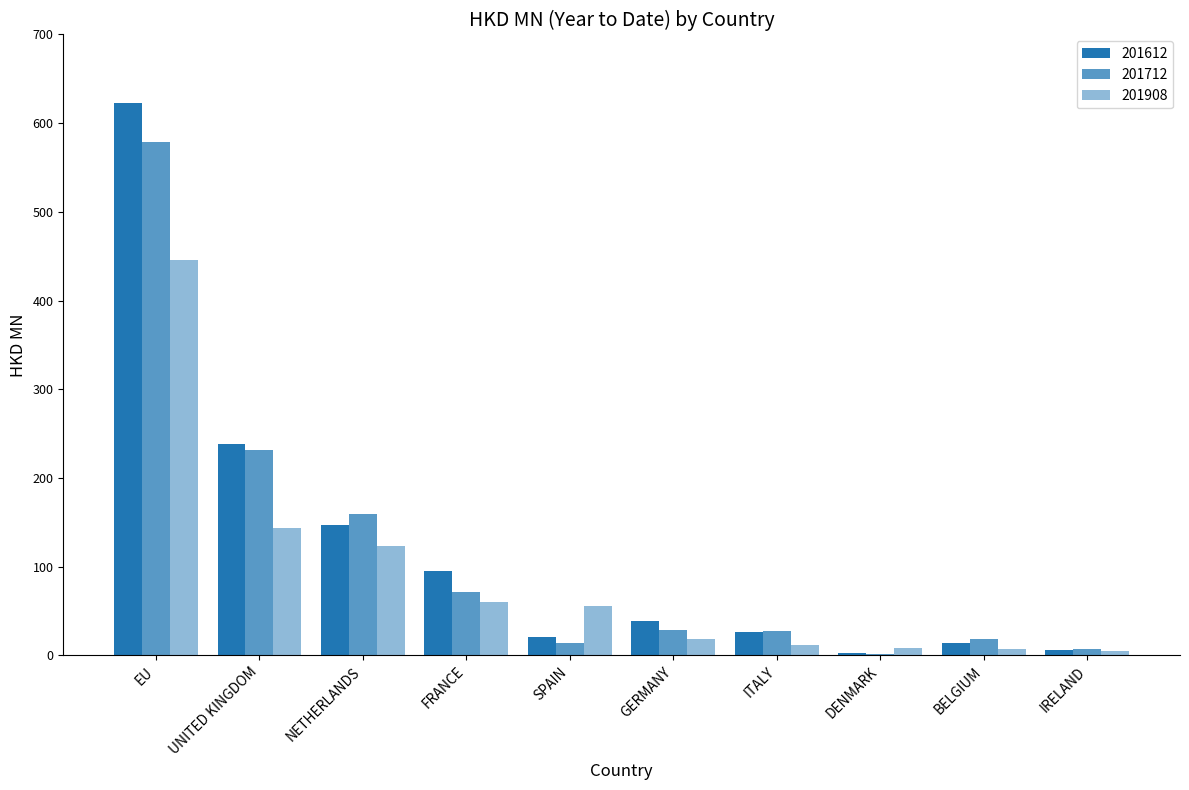

Which series has the largest total across all categories?

201612